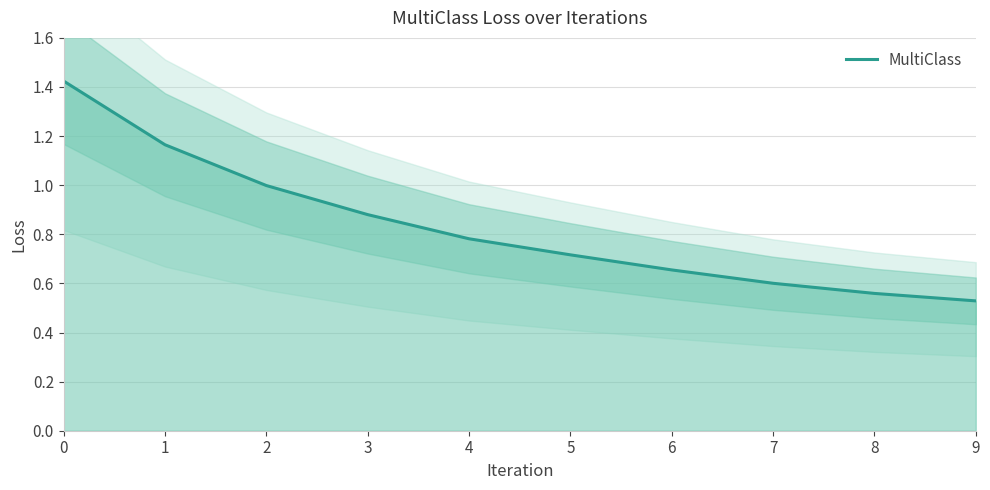

Which label corresponds to the smallest value in the chart?

9